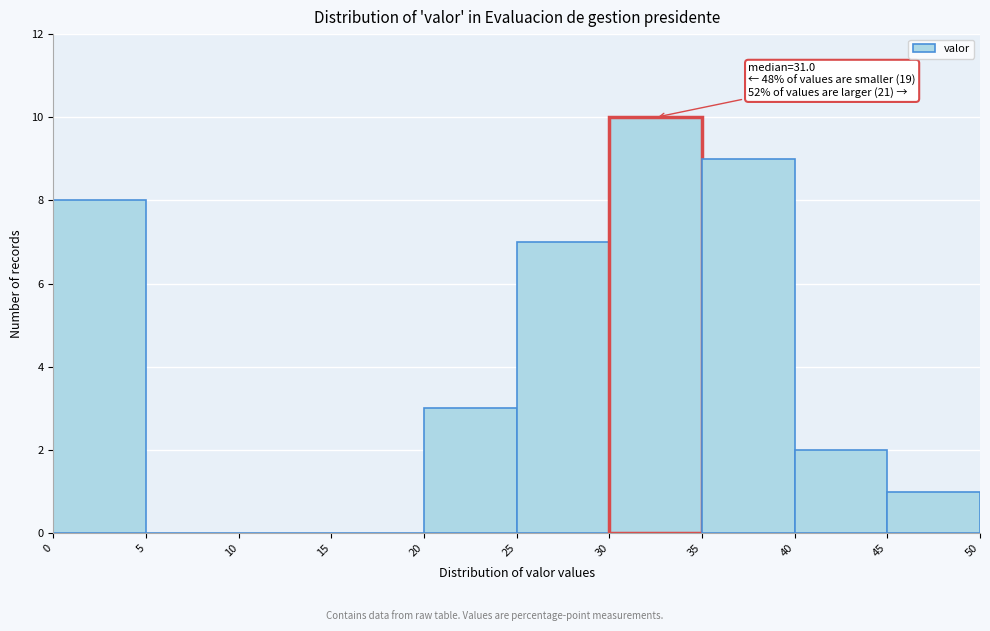

Which range on the x-axis has the tallest bar?

30 to 35